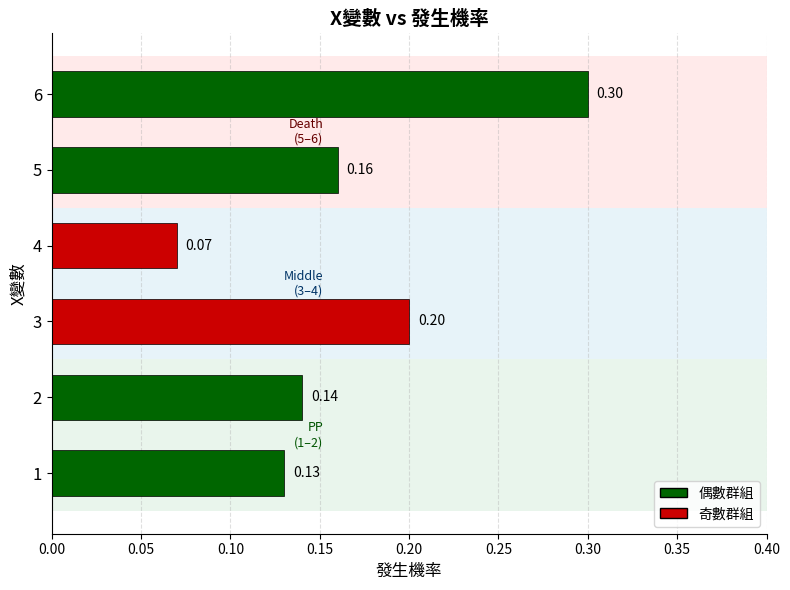

Between 6 and 3, which is larger?

6